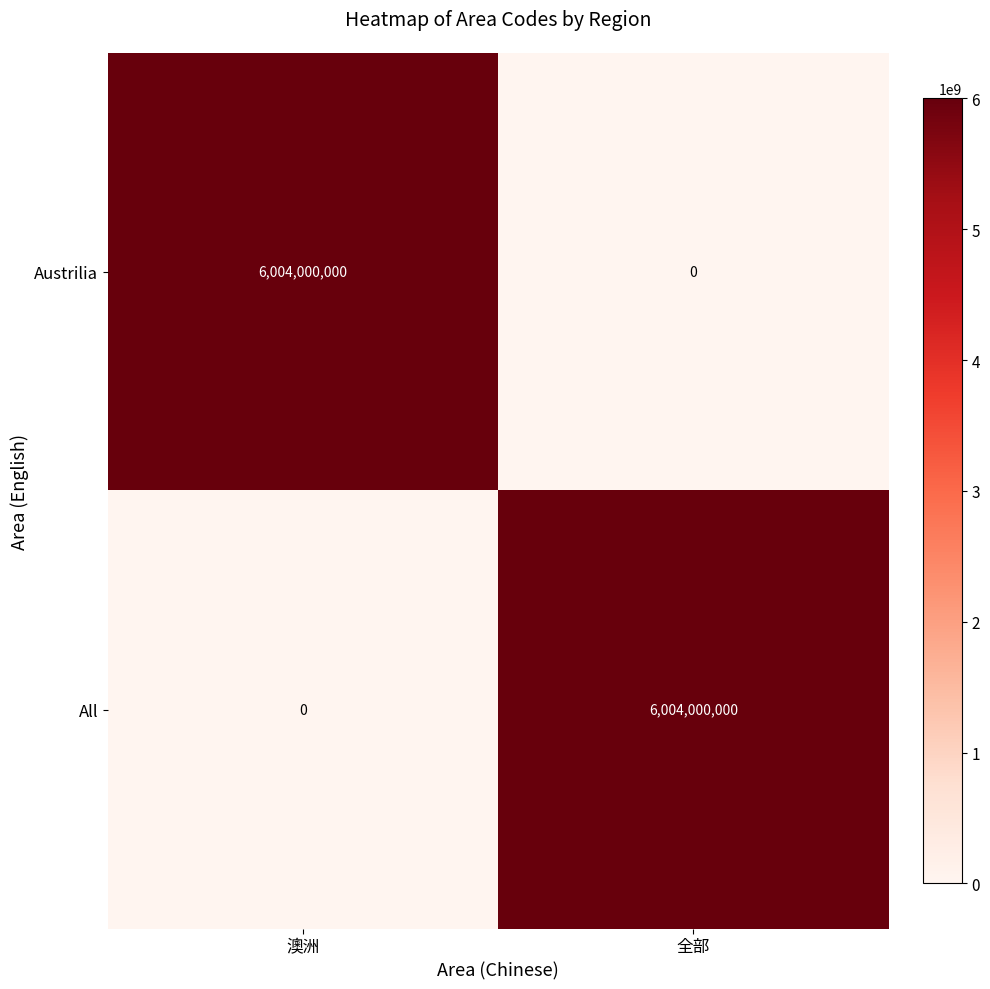

What is the maximum value for All?

6004000000